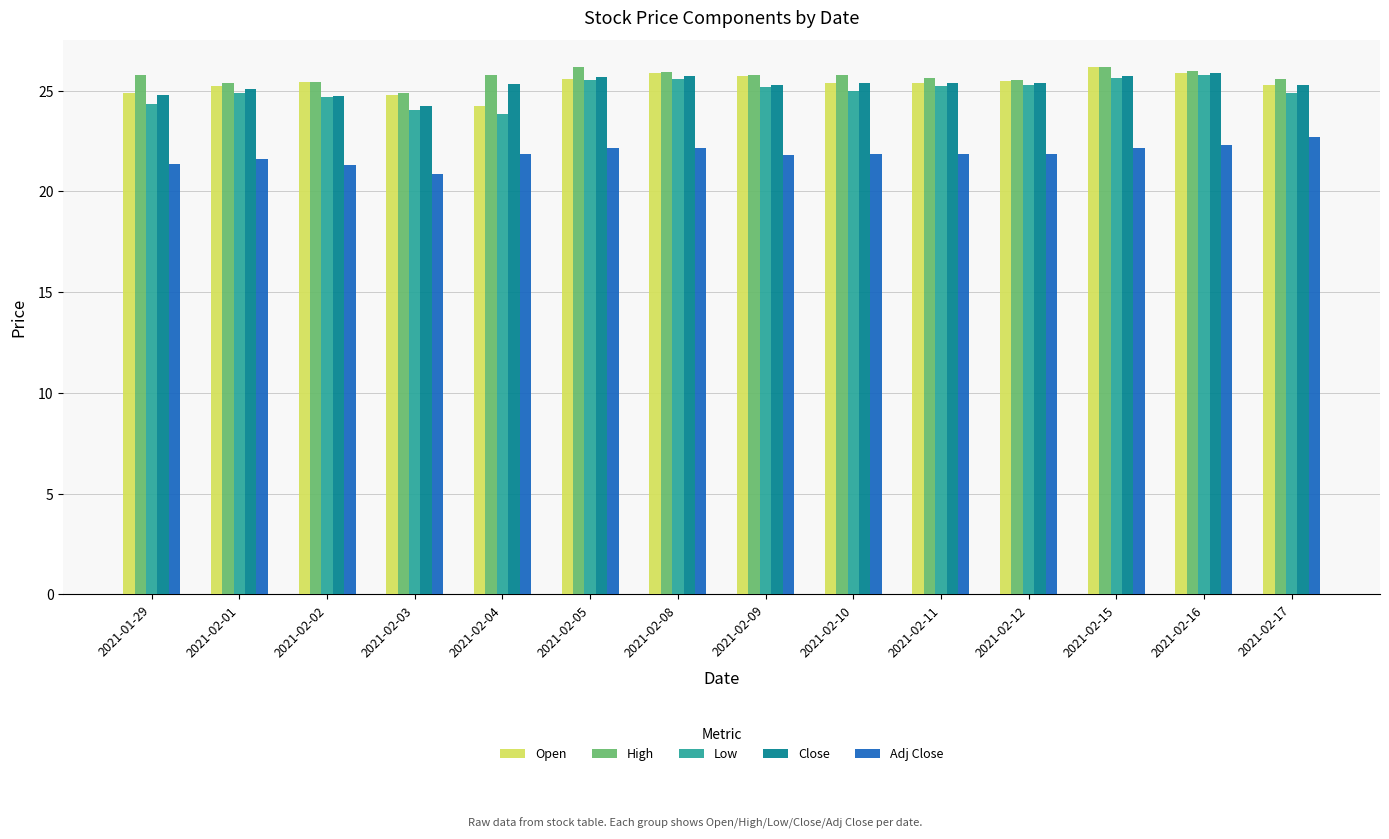

What is the minimum value for High?

24.9